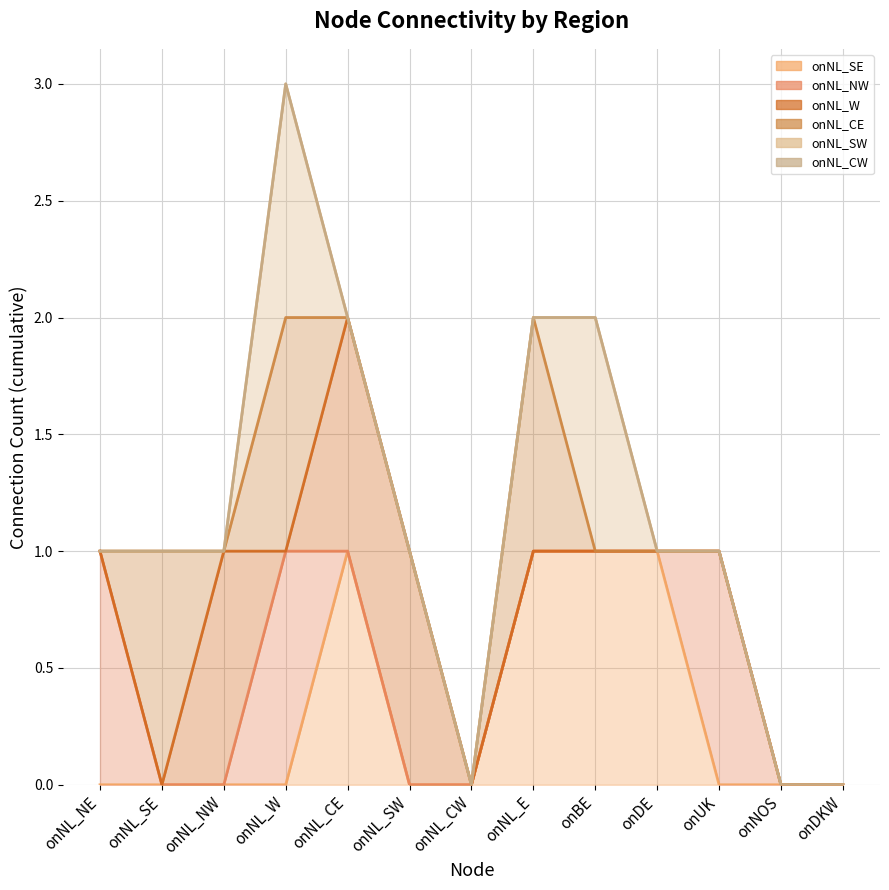

In onNL_CW_line, how many points are higher than both neighbors (excluding endpoints)?

1